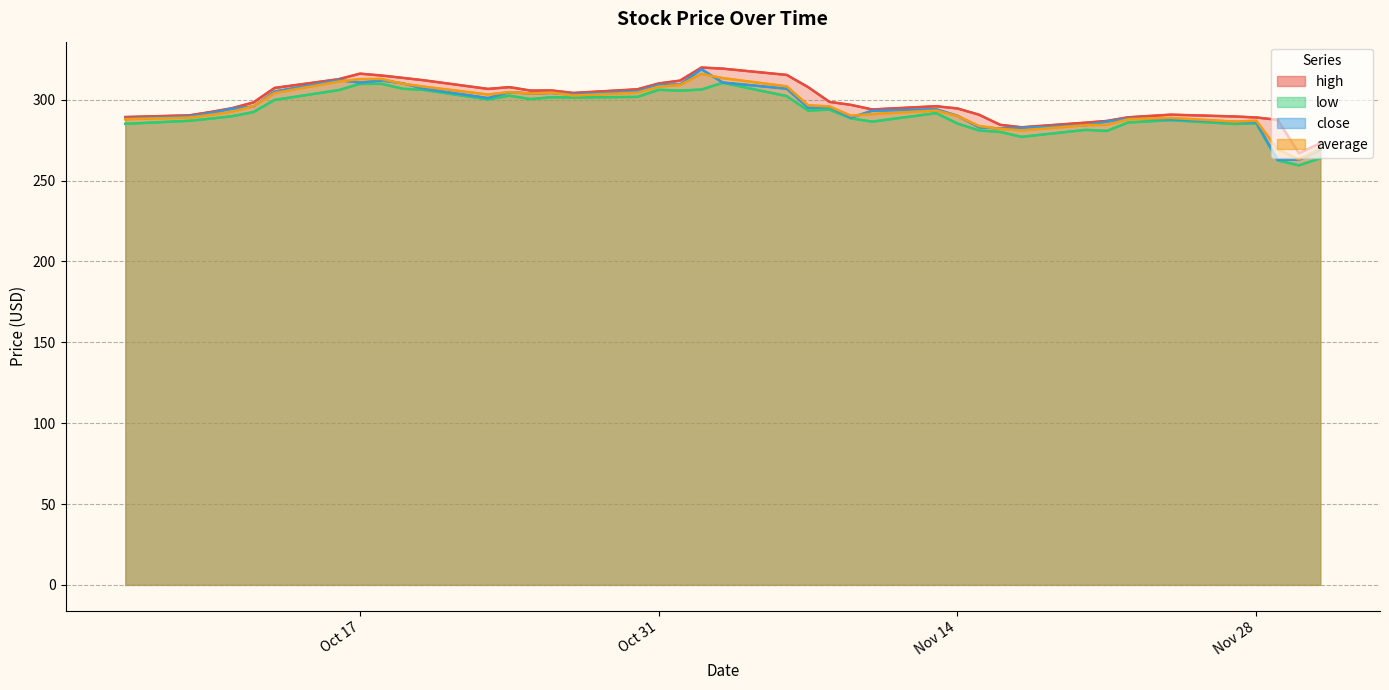

Read the average value at 2023-11-09.

290.1